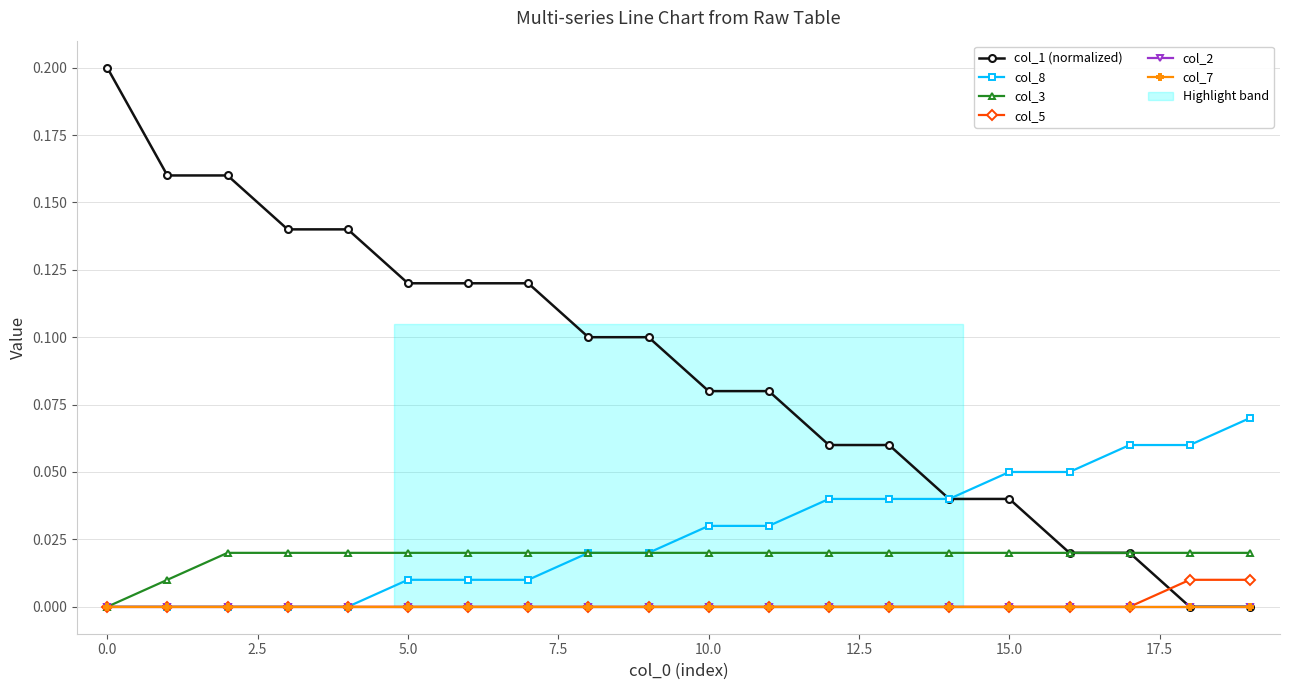

Reading right to left, list all the values displayed in this chart.

col_1 (normalized): 0.0	0.0	0.0	0.0	0.0	0.0	0.1	0.1	0.1	0.1	0.1	0.1	0.1	0.1	0.1	0.1	0.1	0.2	0.2	0.2
col_8: 0.1	0.1	0.1	0.1	0.1	0.0	0.0	0.0	0.0	0.0	0.0	0.0	0.0	0.0	0.0	0.0	0.0	0.0	0.0	0.0
col_3: 0.0	0.0	0.0	0.0	0.0	0.0	0.0	0.0	0.0	0.0	0.0	0.0	0.0	0.0	0.0	0.0	0.0	0.0	0.0	0.0
col_5: 0.0	0.0	0.0	0.0	0.0	0.0	0.0	0.0	0.0	0.0	0.0	0.0	0.0	0.0	0.0	0.0	0.0	0.0	0.0	0.0
col_2: 0.0	0.0	0.0	0.0	0.0	0.0	0.0	0.0	0.0	0.0	0.0	0.0	0.0	0.0	0.0	0.0	0.0	0.0	0.0	0.0
col_7: 0.0	0.0	0.0	0.0	0.0	0.0	0.0	0.0	0.0	0.0	0.0	0.0	0.0	0.0	0.0	0.0	0.0	0.0	0.0	0.0